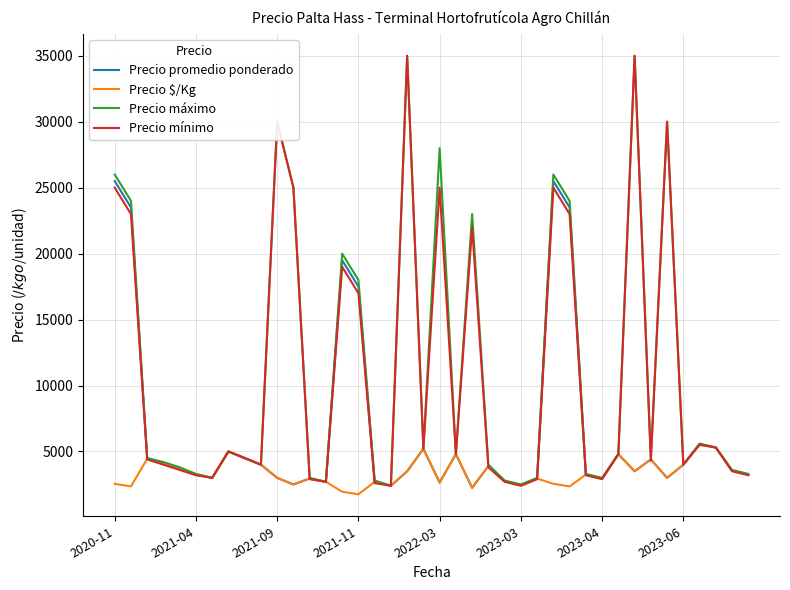

What is the highest value of the Precio $/Kg series?

5550